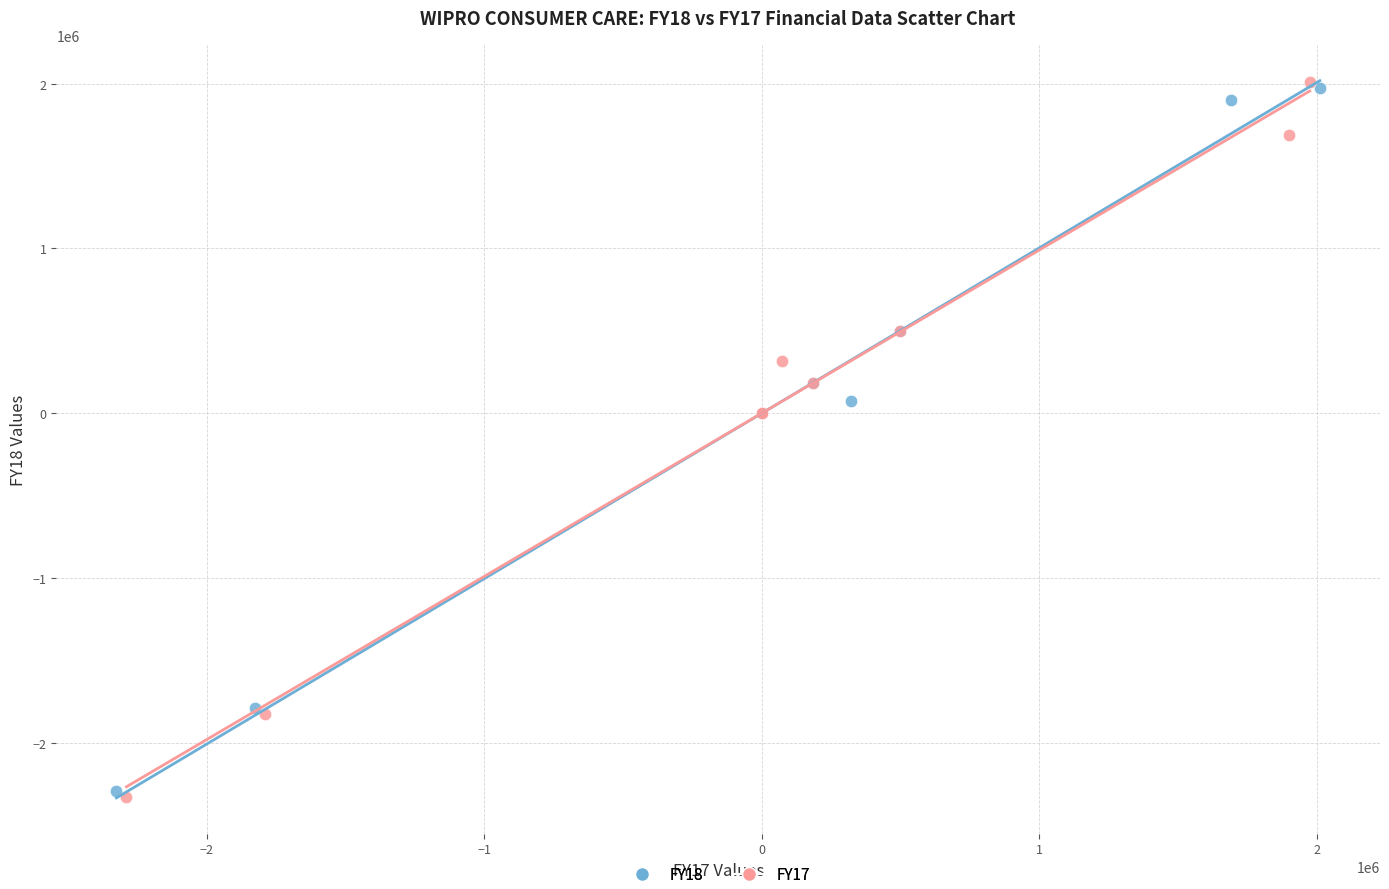

Which series has the largest Y range (max minus min)?

FY17